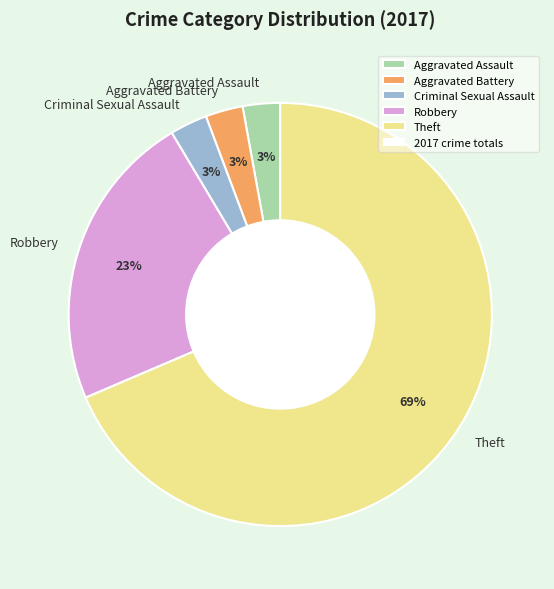

Which has a higher value, Theft or Robbery?

Theft